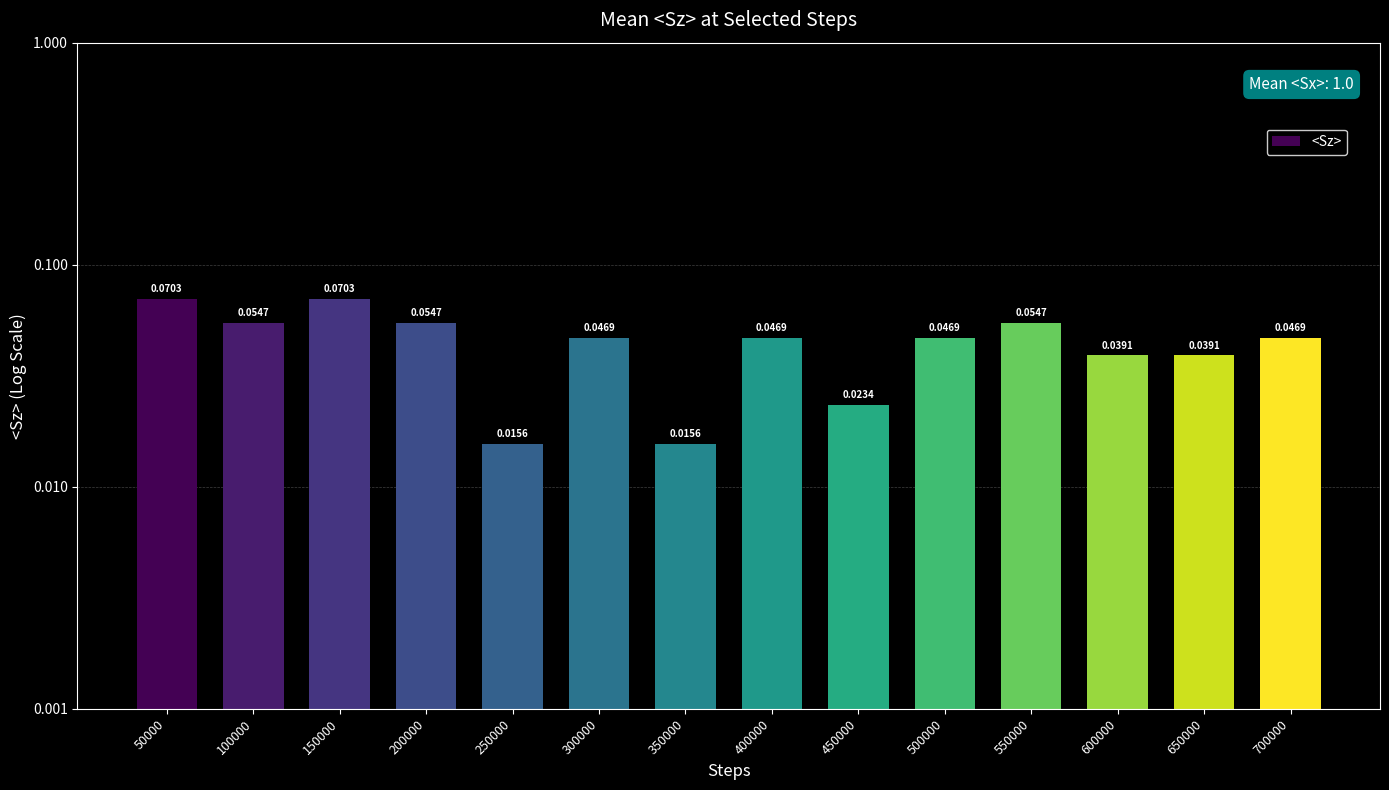

Which has a higher value, 250000 or 100000?

100000